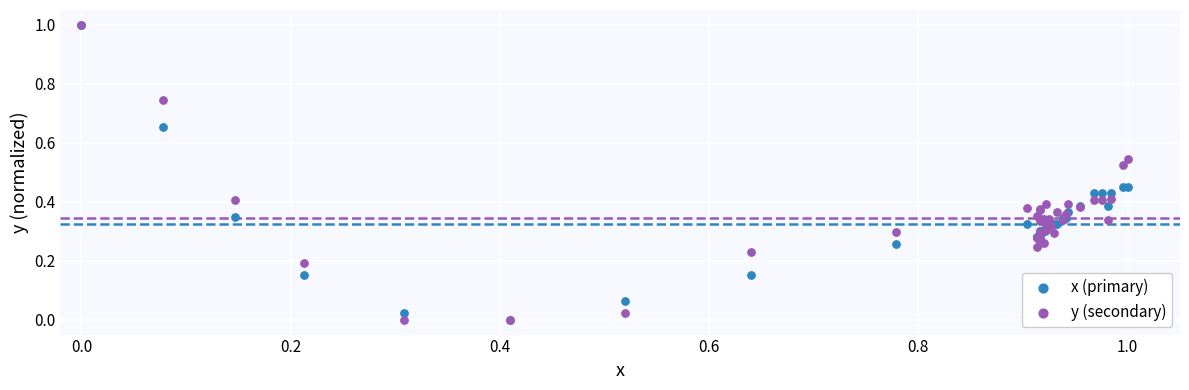

What are all the series names shown in the legend?

x (primary), y (secondary)